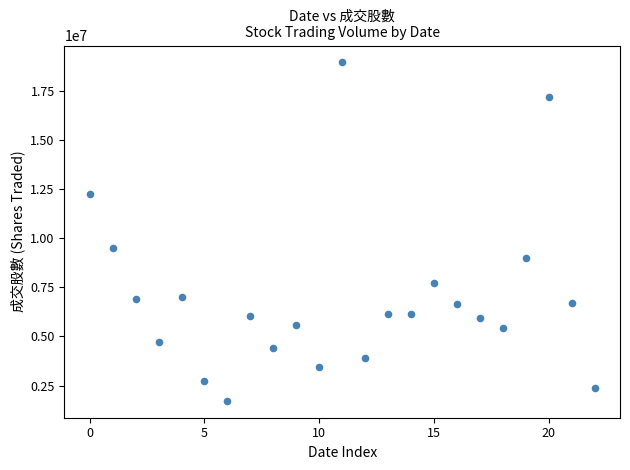

What Y value in the scatter plot is closest to 10326435?

9503062